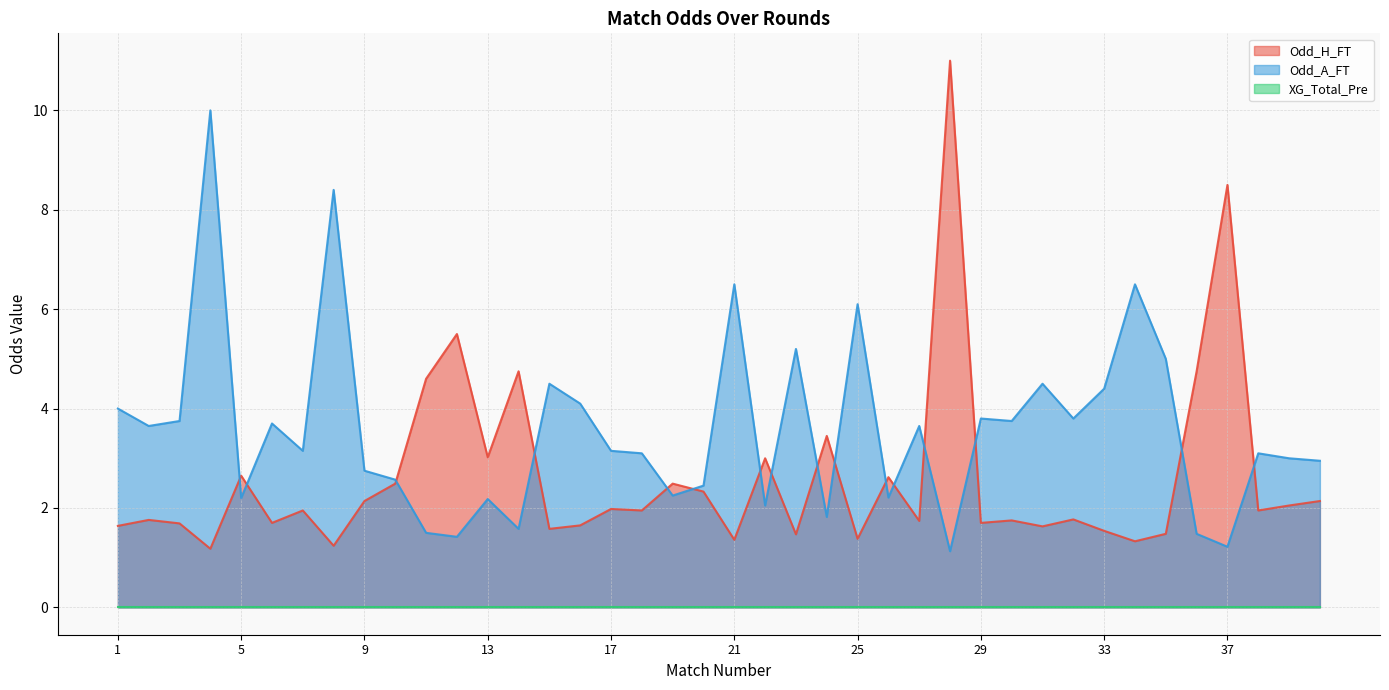

Is it true that Odd_H_FT equals 0.4 at 3?

False